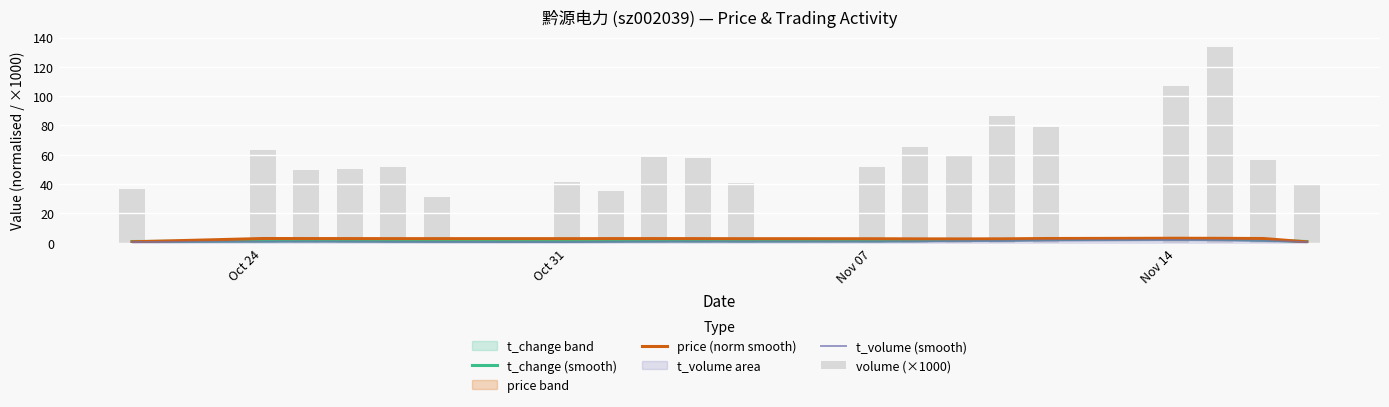

At how many categories does at least one series exceed 92?

2